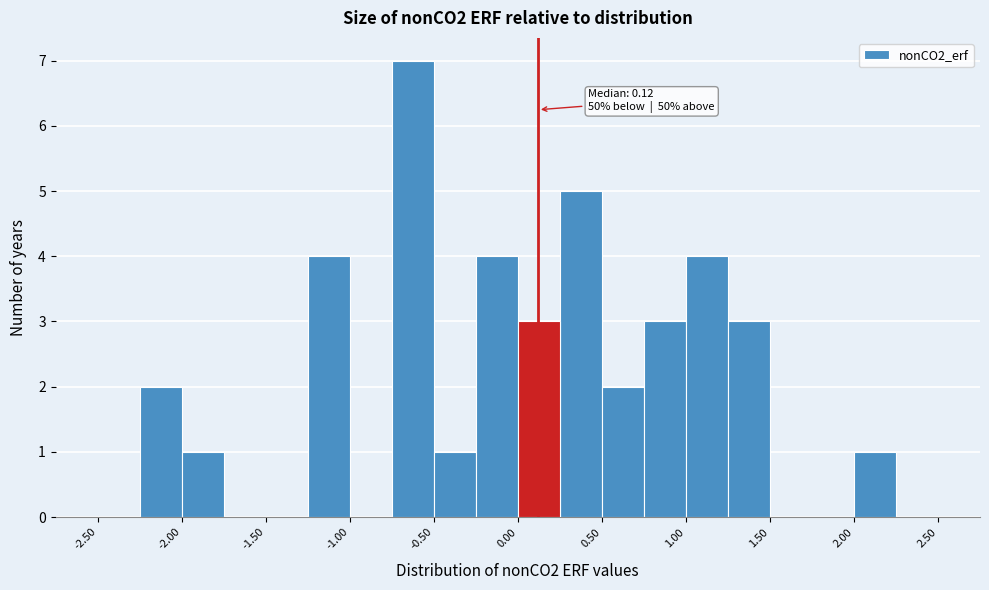

Which range on the x-axis has the tallest bar?

-0.75 to -0.50